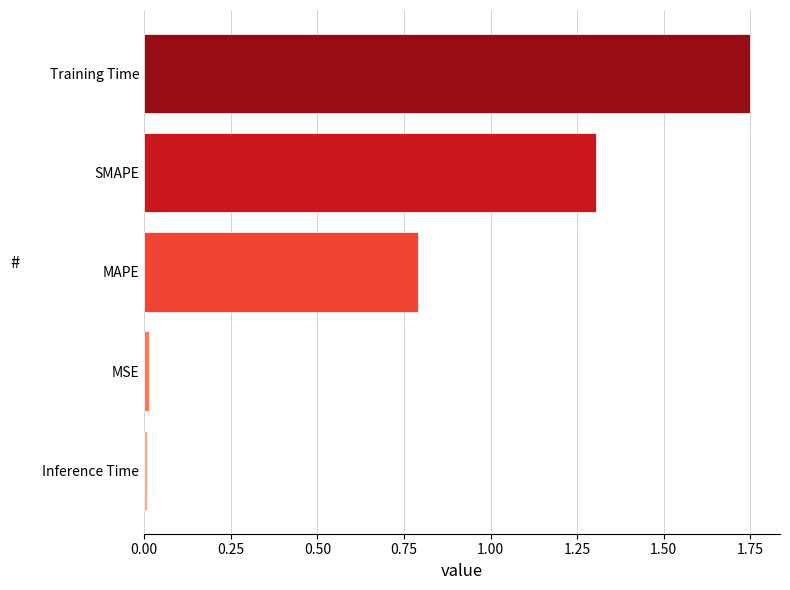

At which category does the chart reach its peak across all series?

Training Time